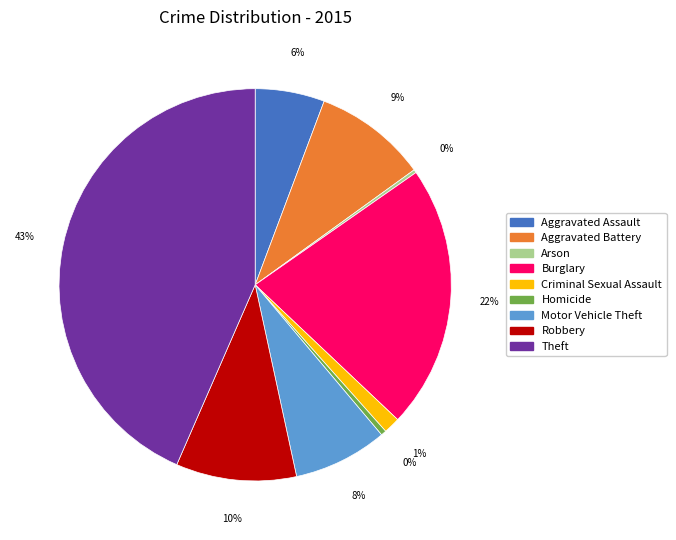

Does Burglary account for over 50% of the chart?

No